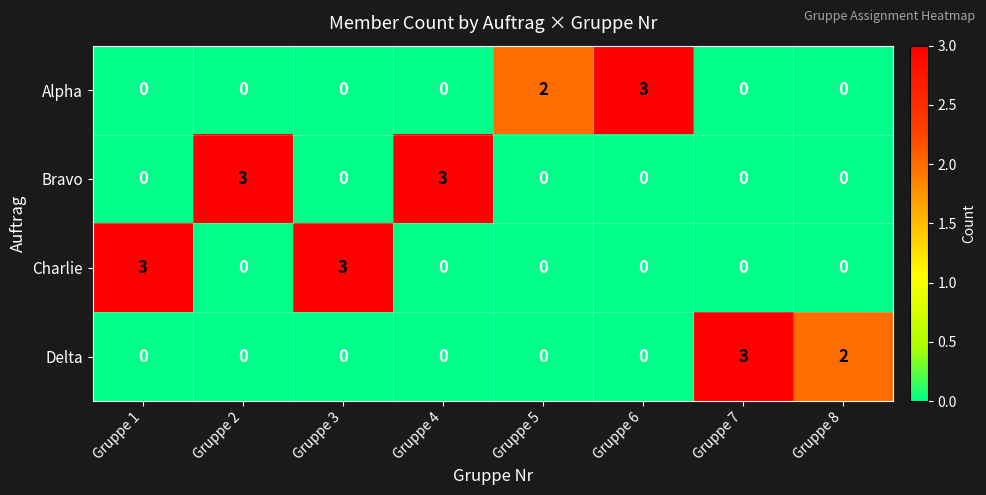

At how many categories does at least one series exceed 0?

8